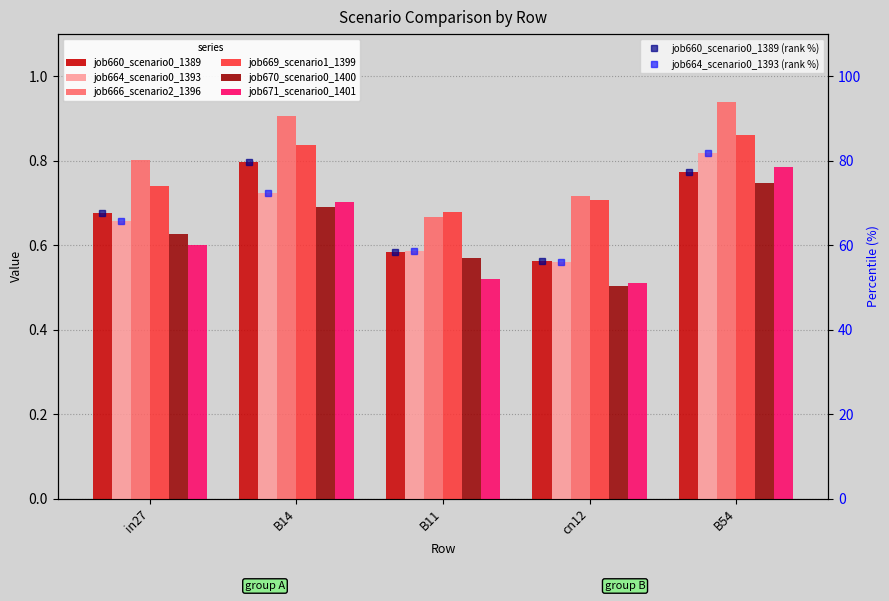

What is the sum of the job666_scenario2_1396 values at cn12 and B54?

1.7